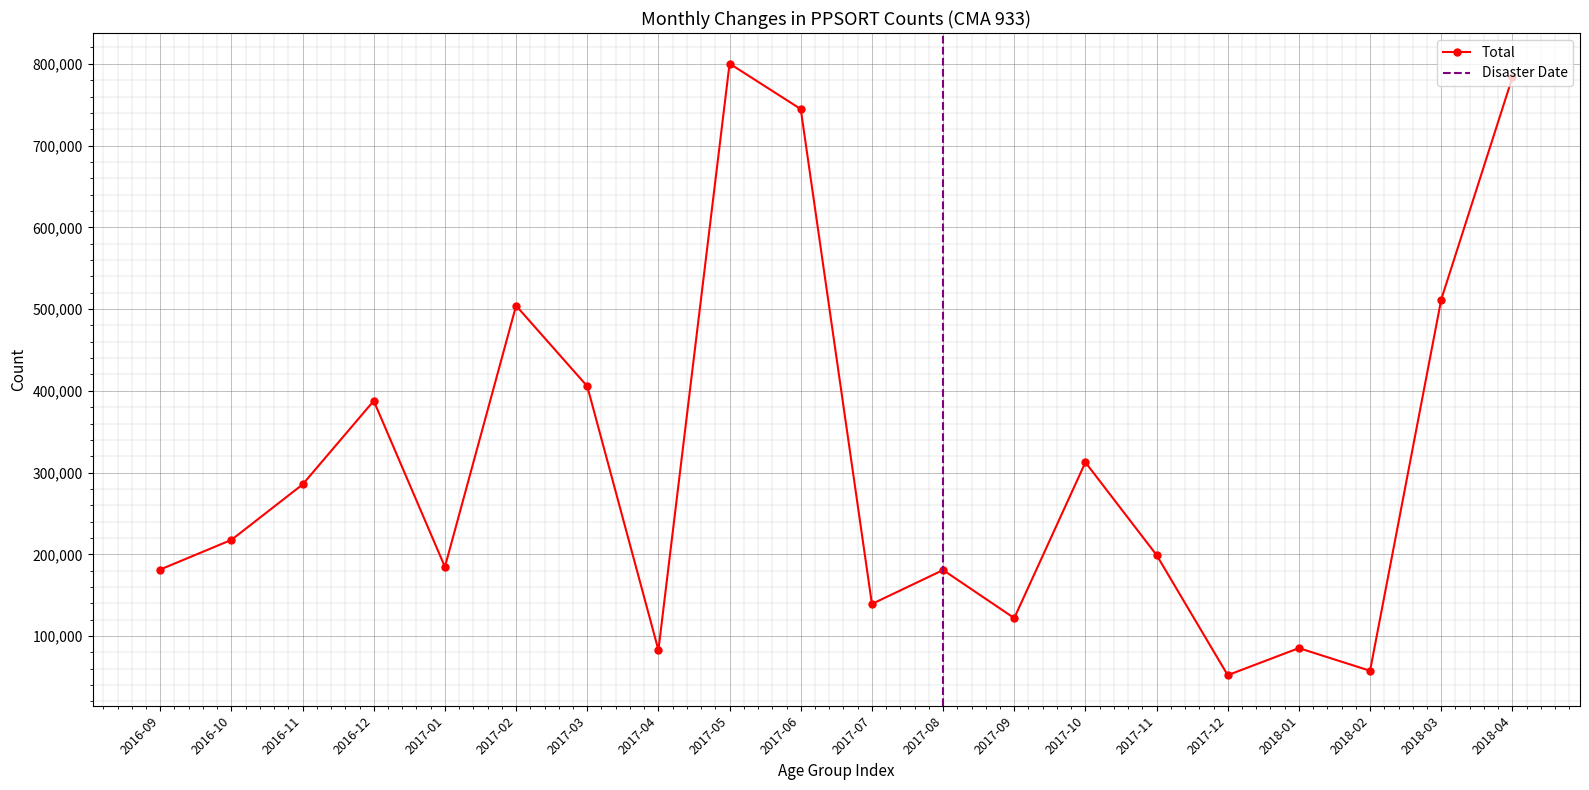

What is the maximum value shown in the chart?

800262